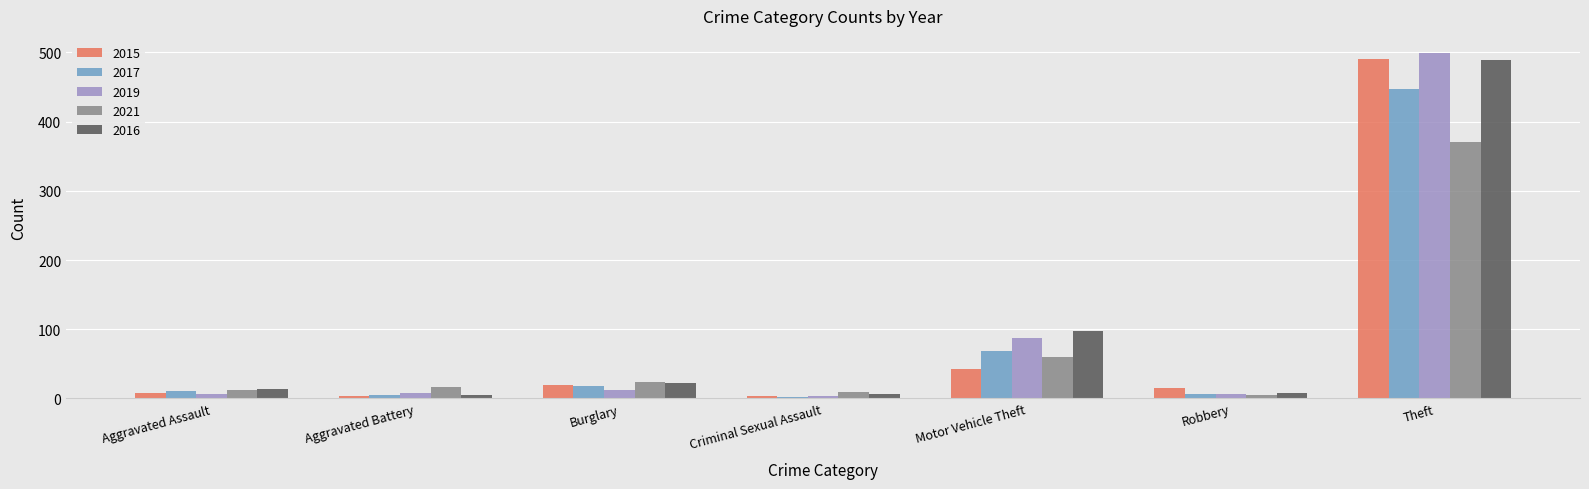

How many bars are there in total?

35